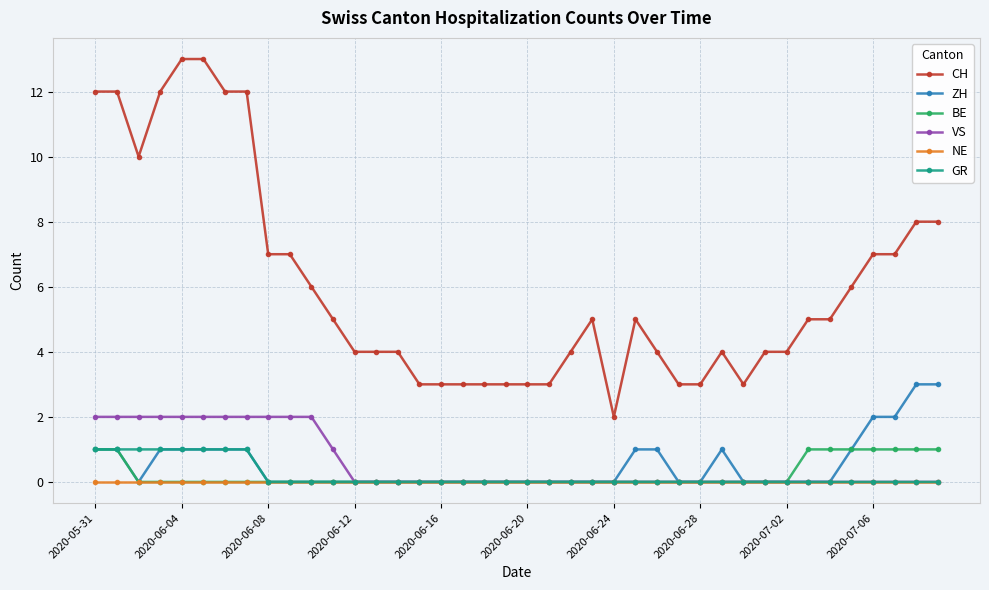

True or false: NE and CH intersect in this chart.

False